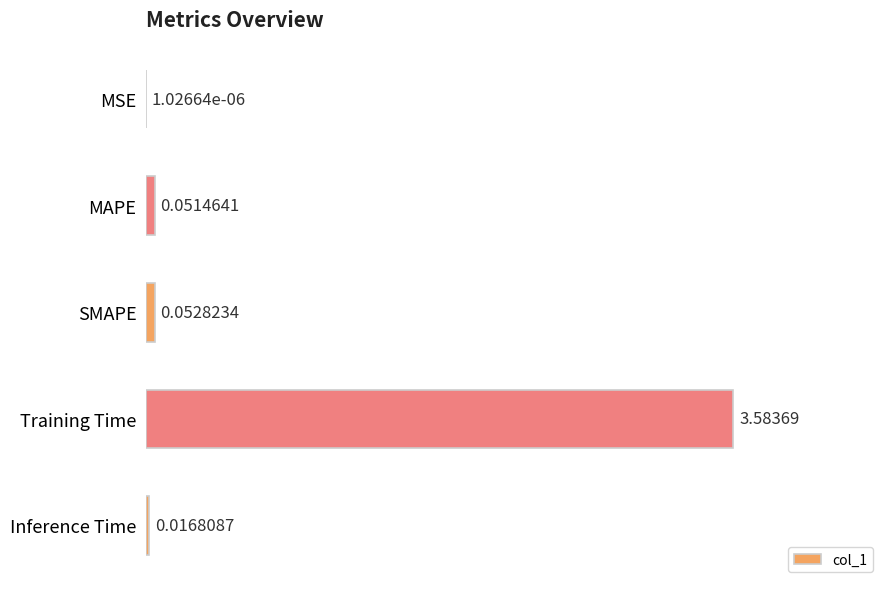

Which category has the highest value across all series?

Training Time